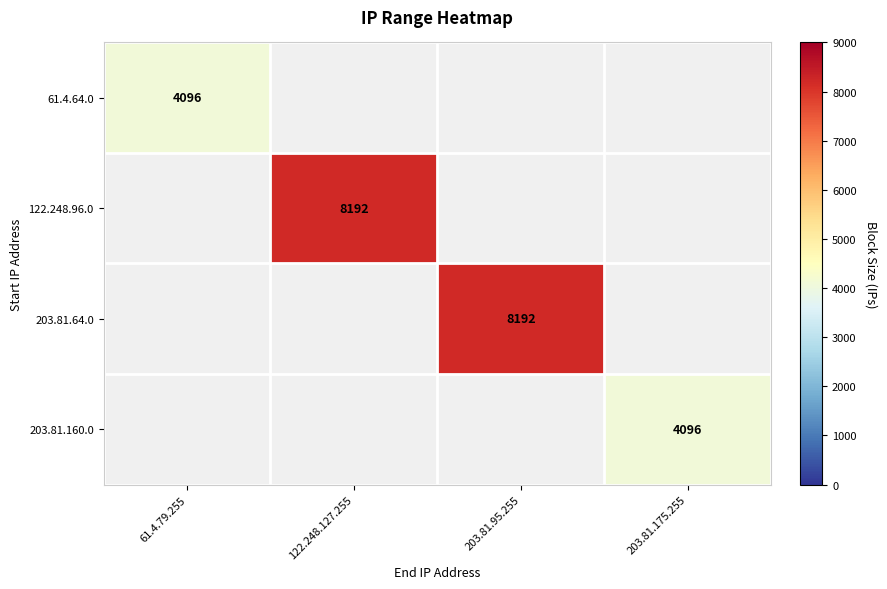

True or false: 122.248.96.0 has a value of 5091 at 122.248.127.255.

False